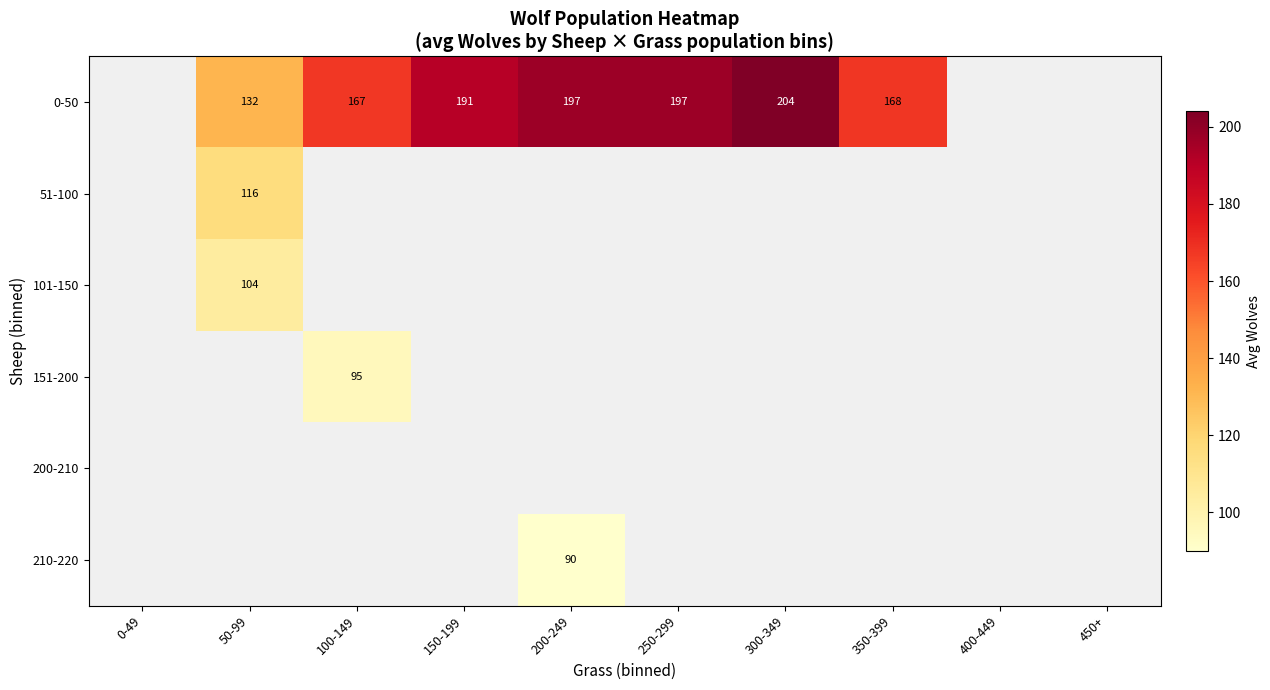

List the labels in order of 200-210 value, largest first.

0-49, 50-99, 100-149, 150-199, 200-249, 250-299, 300-349, 350-399, 400-449, 450+